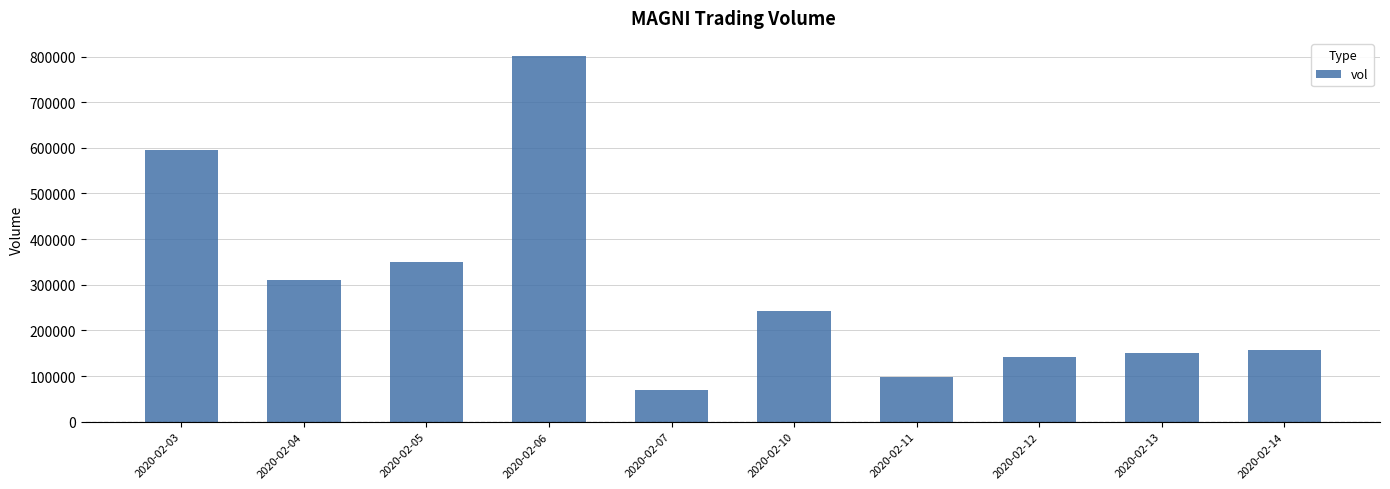

What is the value of the 3rd bar from the left?

349400